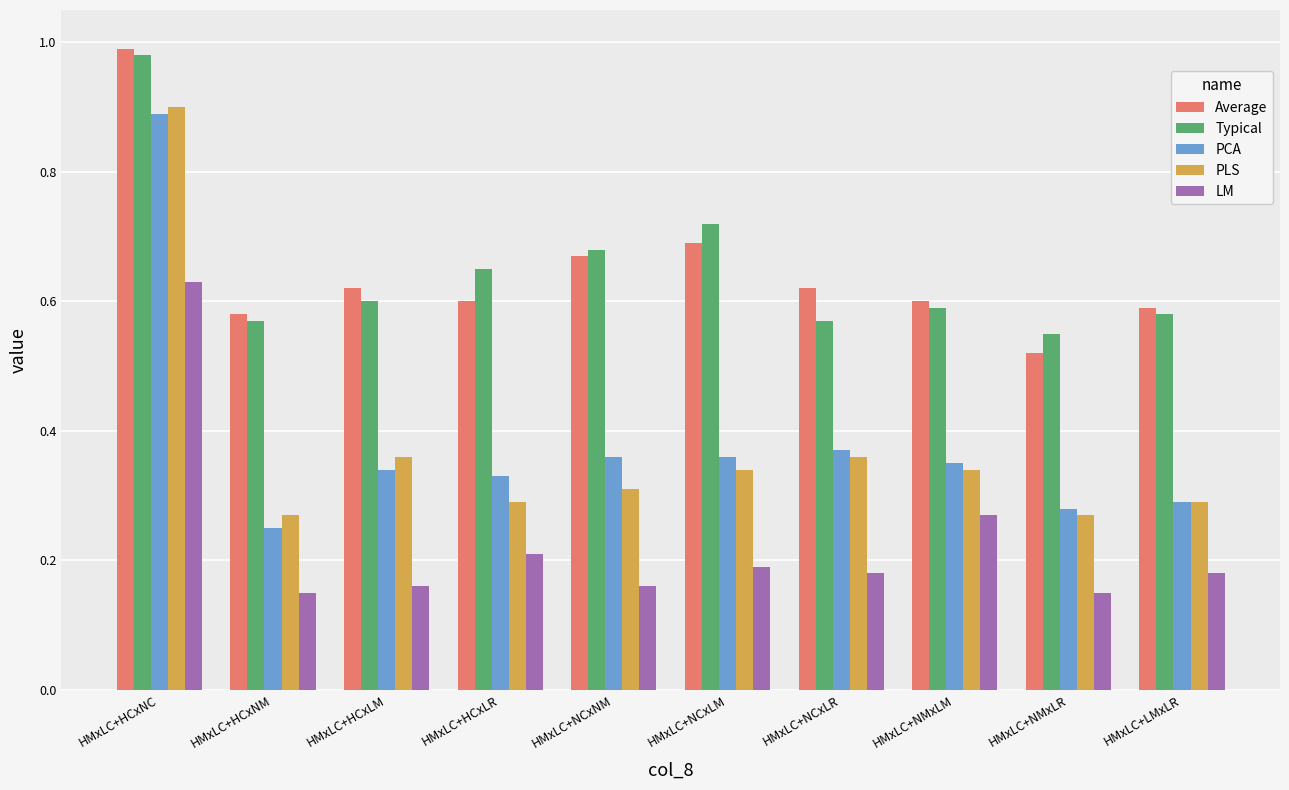

At which label does Typical reach its minimum?

HMxLC+NMxLR